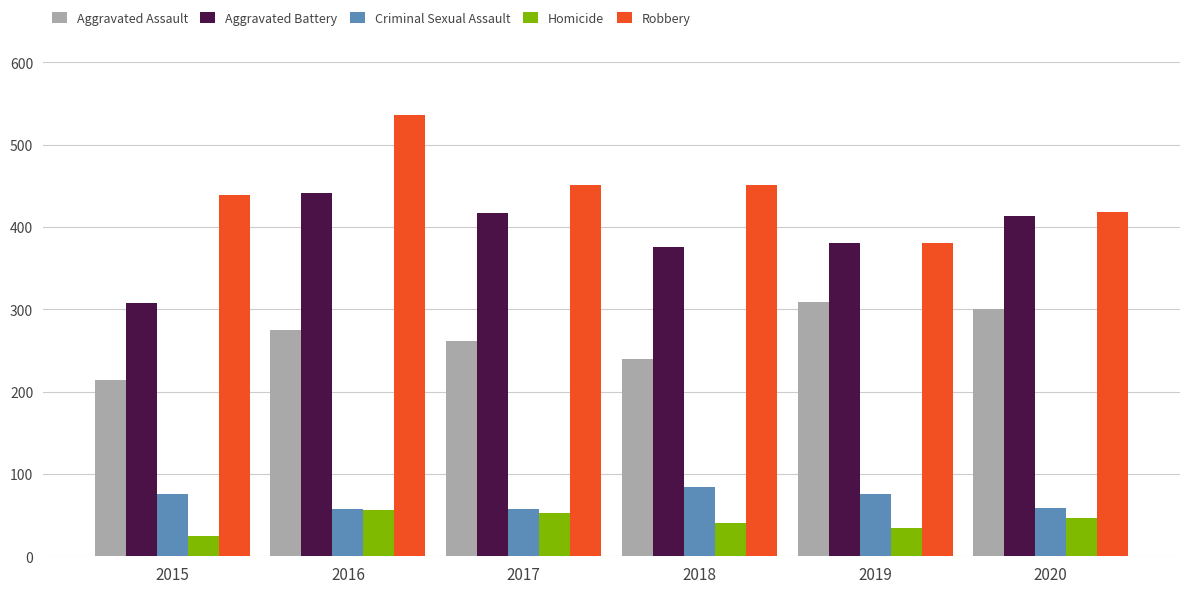

What is the sum of all Aggravated Battery values?

2335